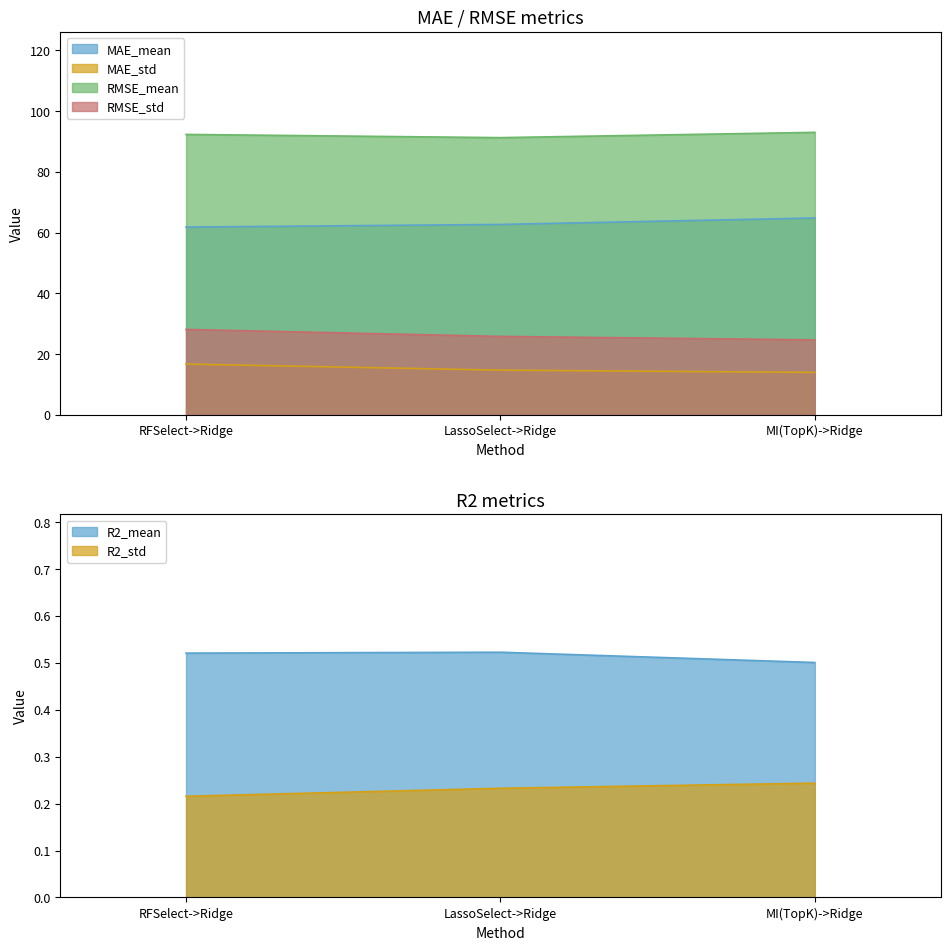

List the labels in order of RMSE_std value, largest first.

RFSelect->Ridge, LassoSelect->Ridge, MI(TopK)->Ridge